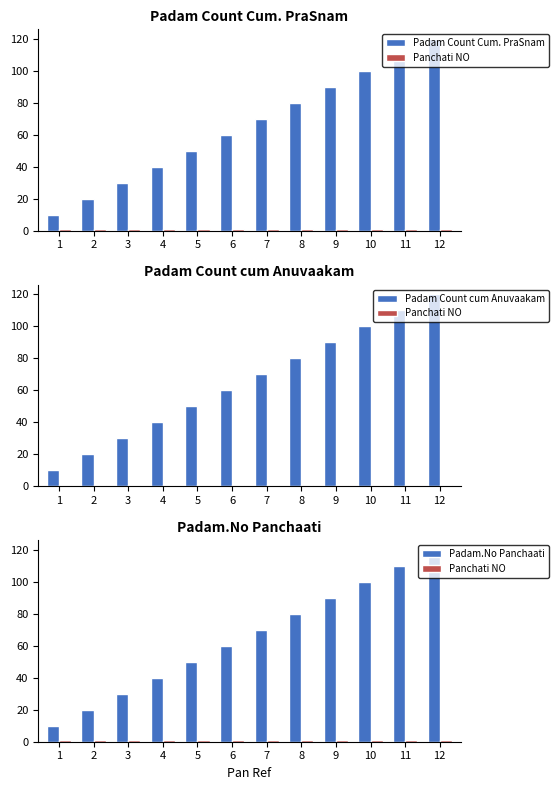

What is the maximum value for Padam Count Cum. PraSnam?

120